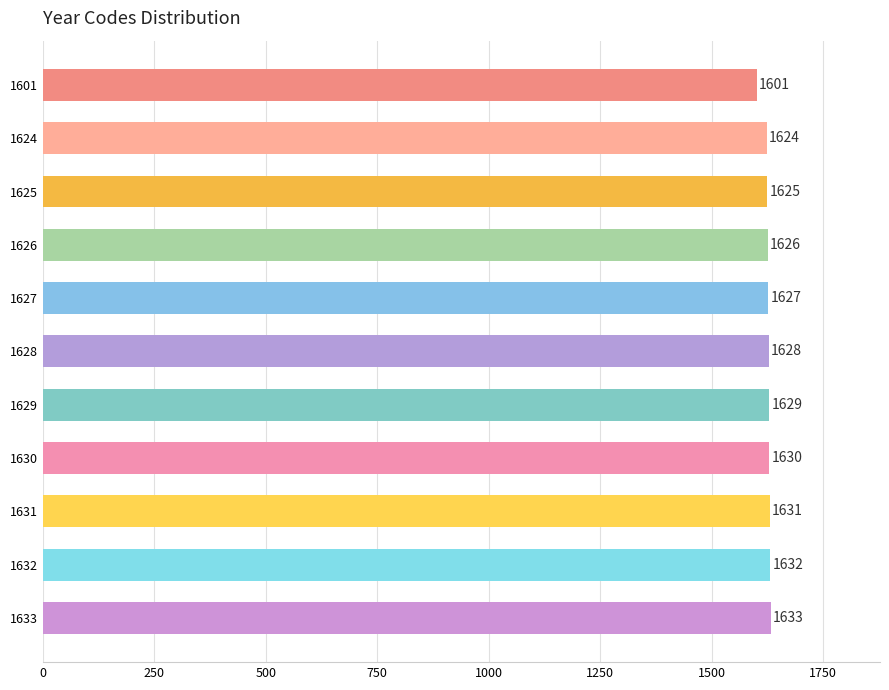

Reading top to bottom, list all the values displayed in this chart.

1601	1624	1625	1626	1627	1628	1629	1630	1631	1632	1633